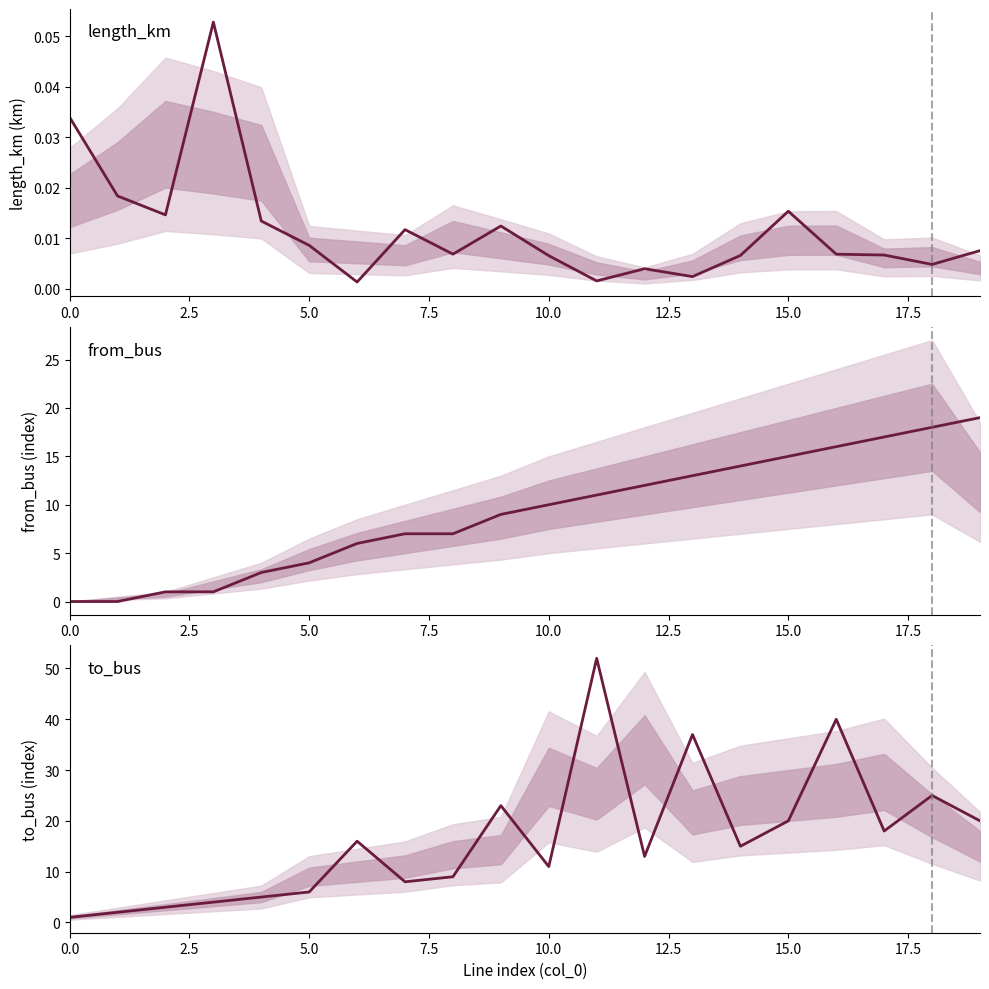

Where is to_bus nearest to the value 26?

18